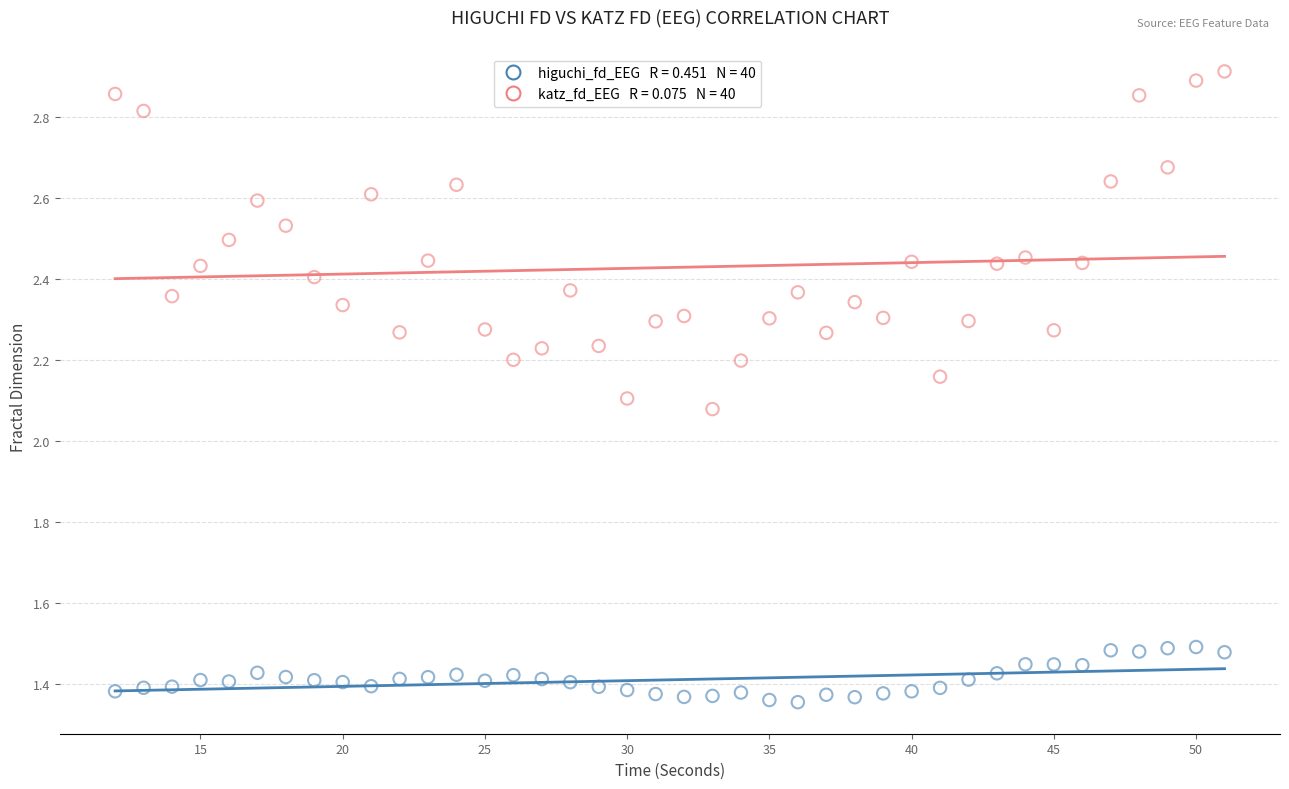

Across all data points, what is the range of X values (max minus min)?

39.0